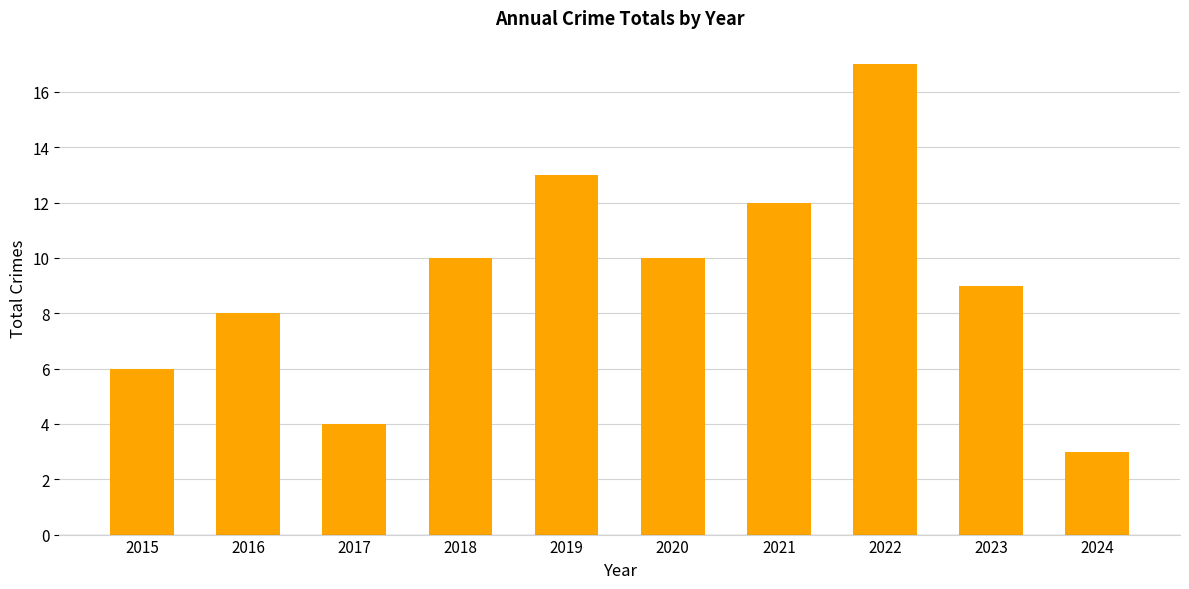

At which category does the chart reach its peak across all series?

2022